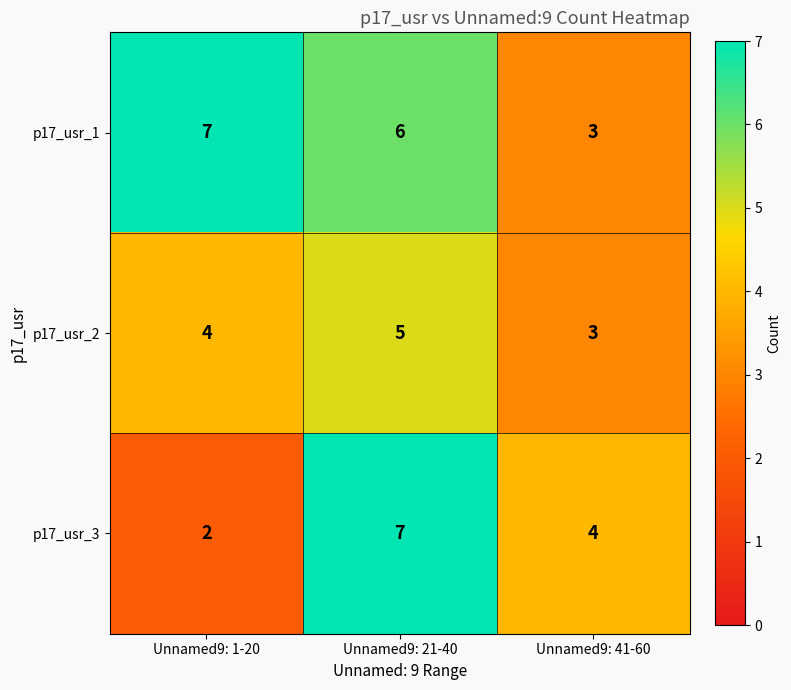

Rank the categories by p17_usr_2 value from lowest to highest.

Unnamed9: 41-60, Unnamed9: 1-20, Unnamed9: 21-40